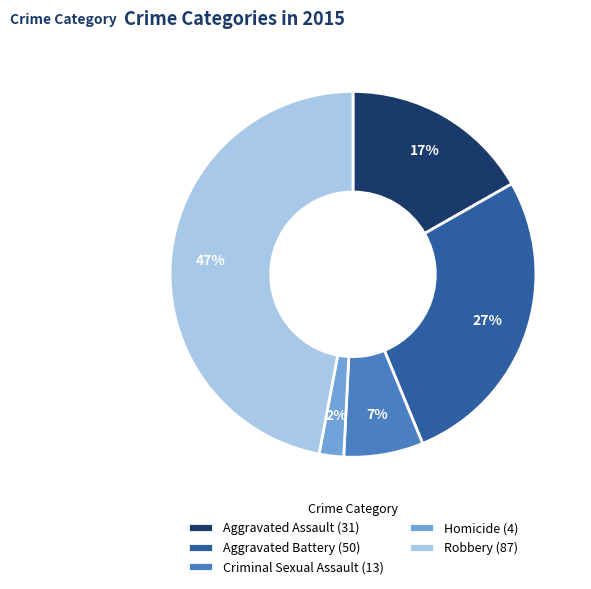

What is the smallest slice in the pie chart?

Homicide